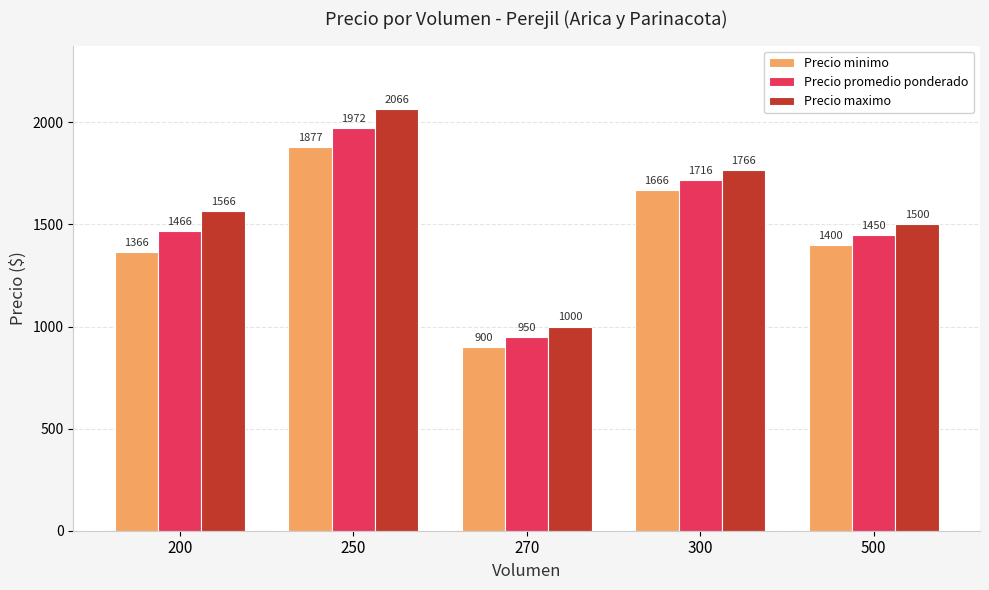

Rank the series by their average value, from lowest to highest.

Precio minimo, Precio promedio ponderado, Precio maximo